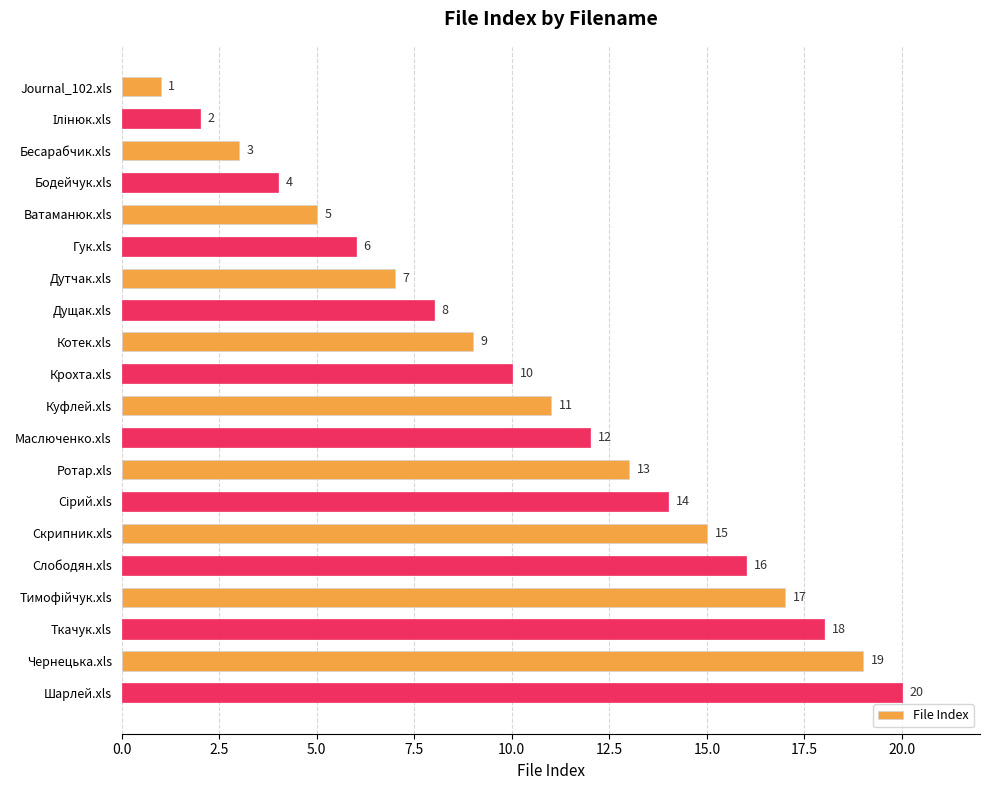

The value at Дущак.xls is 11. True or false?

False